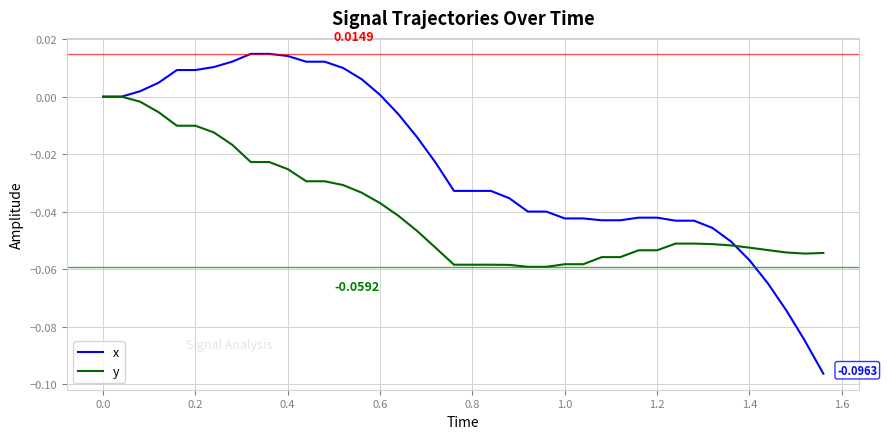

Which series has the widest spread of values?

x